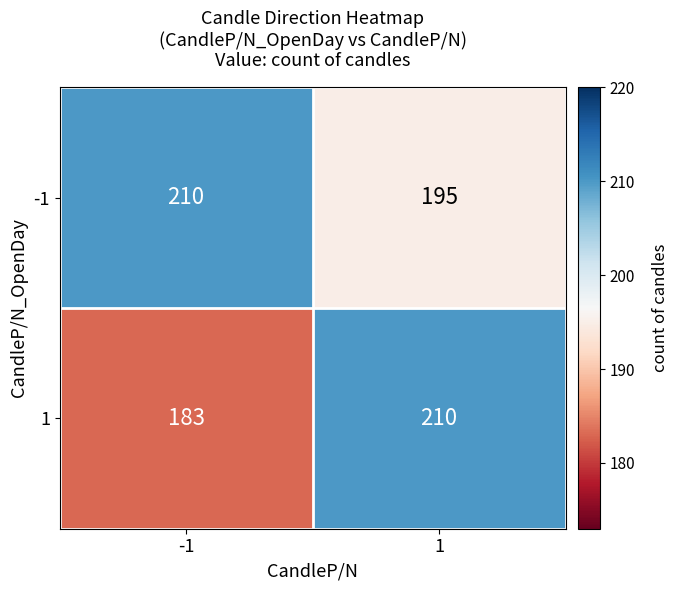

How many values in the 1 series are below 210?

1